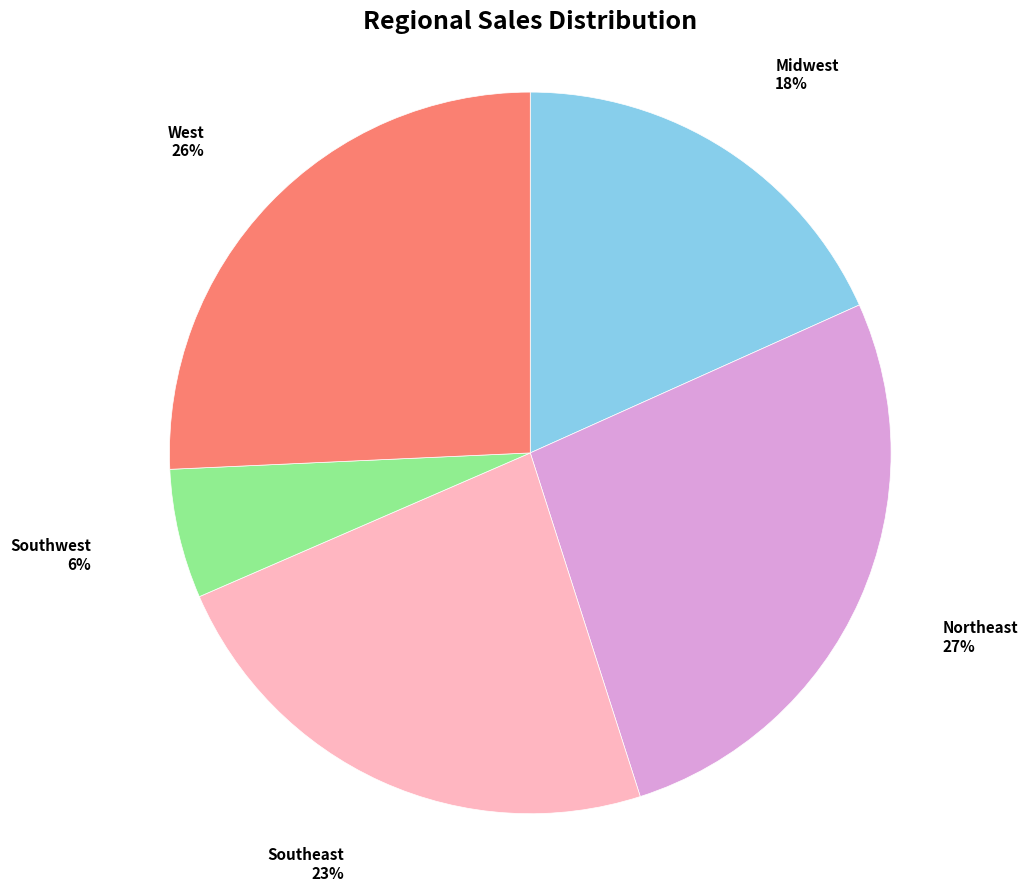

Which category has the smallest portion of the pie?

Southwest